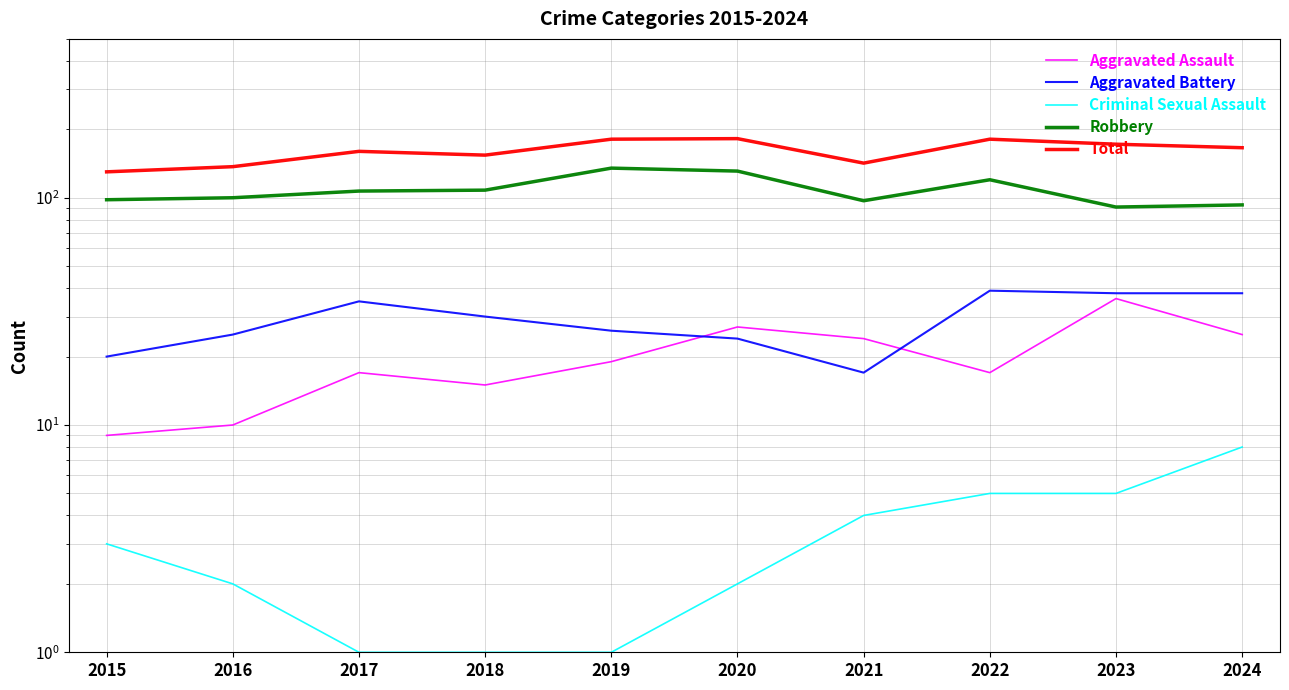

At how many categories does at least one series exceed 145?

7